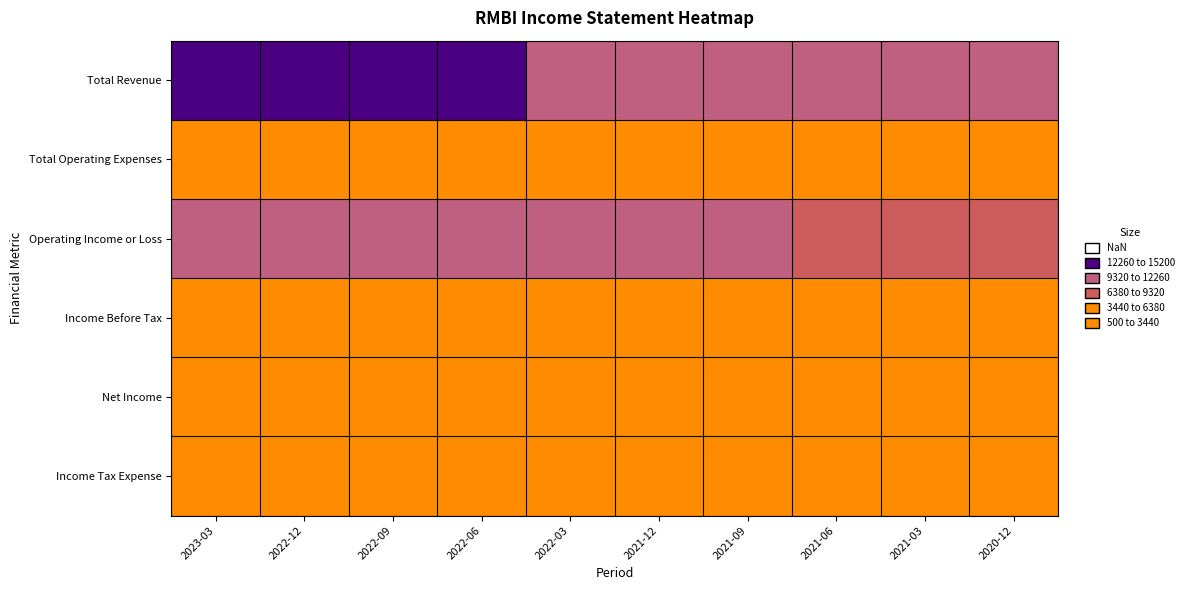

Reading left to right, transcribe all the data shown in this chart.

Total Revenue: 2023-03=15200	2022-12=14300	2022-09=13200	2022-06=12400	2022-03=11900	2021-12=12000	2021-09=11900	2021-06=11100	2021-03=10900	2020-12=10800
Total Operating Expenses: 2023-03=5500	2022-12=3800	2022-09=2900	2022-06=2100	2022-03=2100	2021-12=1900	2021-09=2400	2021-06=2500	2021-03=2300	2020-12=3000
Operating Income or Loss: 2023-03=9700	2022-12=10500	2022-09=10300	2022-06=10300	2022-03=9800	2021-12=10100	2021-09=9500	2021-06=8600	2021-03=8600	2020-12=7800
Income Before Tax: 2023-03=3400	2022-12=4000	2022-09=3800	2022-06=4400	2022-03=3600	2021-12=3200	2021-09=3800	2021-06=3400	2021-03=3200	2020-12=3100
Net Income: 2023-03=2900	2022-12=3300	2022-09=3200	2022-06=3500	2022-03=3000	2021-12=2700	2021-09=3100	2021-06=2800	2021-03=2600	2020-12=2500
Income Tax Expense: 2023-03=500	2022-12=700	2022-09=600	2022-06=900	2022-03=600	2021-12=500	2021-09=700	2021-06=600	2021-03=600	2020-12=600